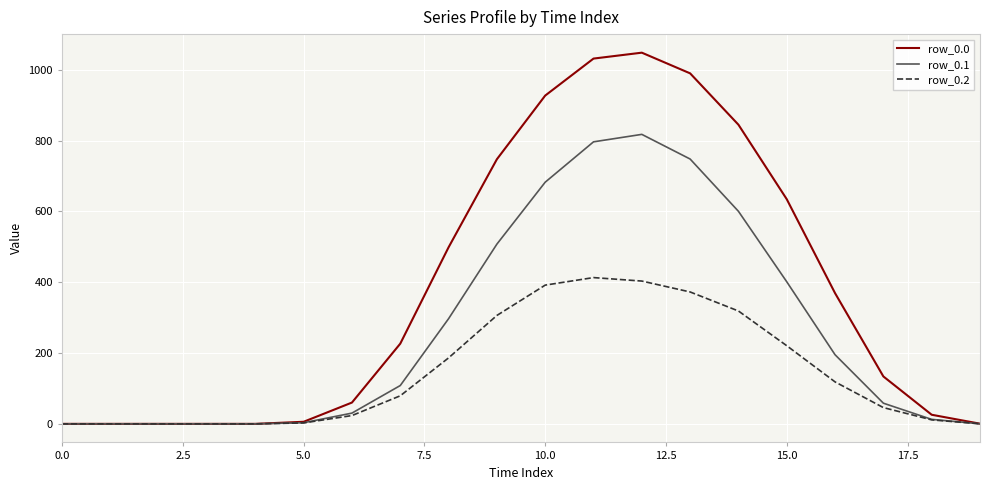

What is the average value of the row_0.2 series?

144.6